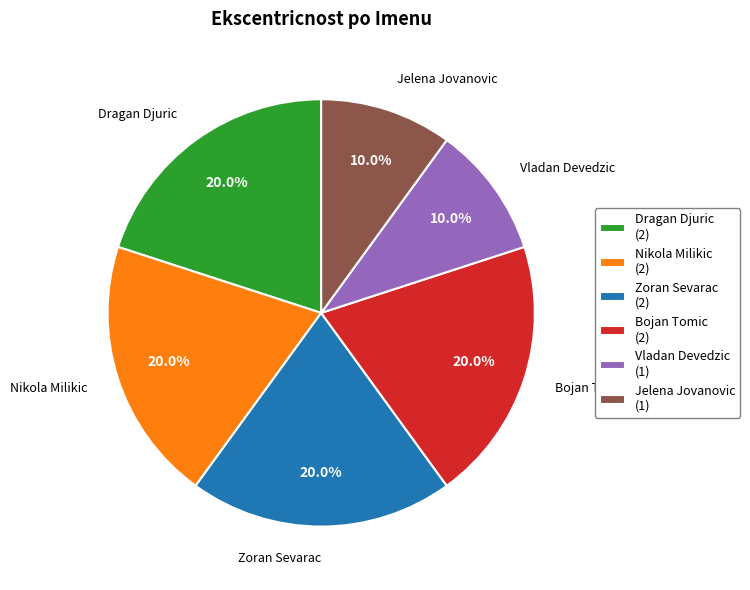

Which has a higher value, Dragan Djuric (2) or Vladan Devedzic (1)?

Dragan Djuric (2)